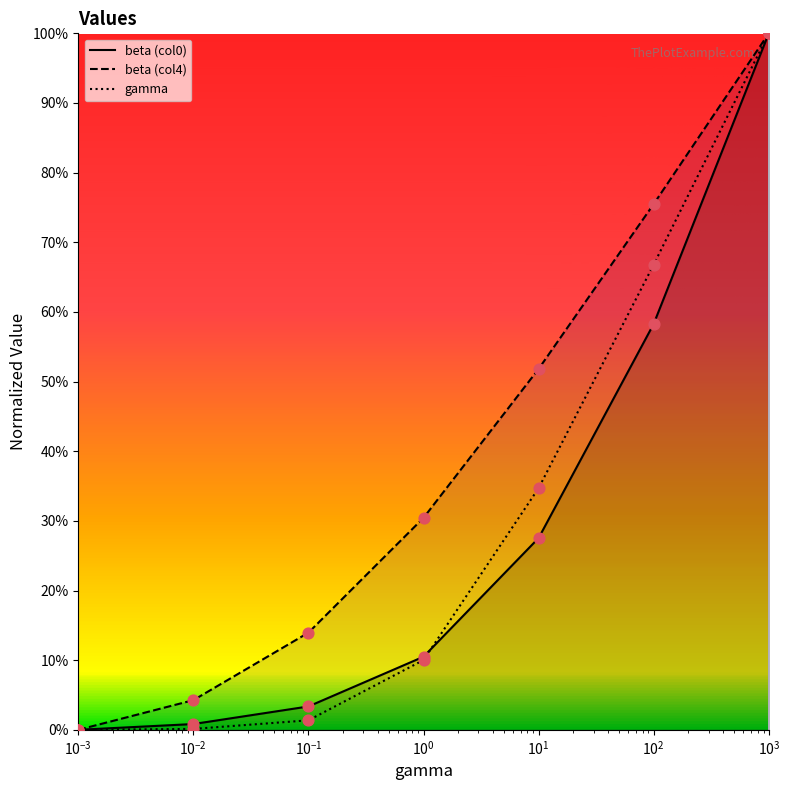

Which series has the widest spread of Y values?

beta (col0)